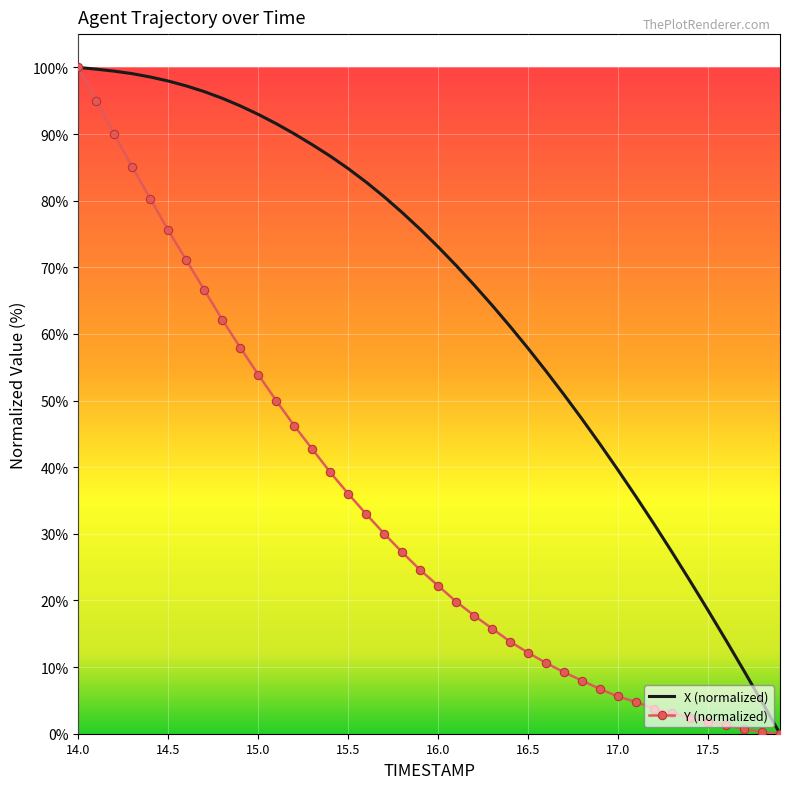

Which series has the largest total across all categories?

X (normalized)